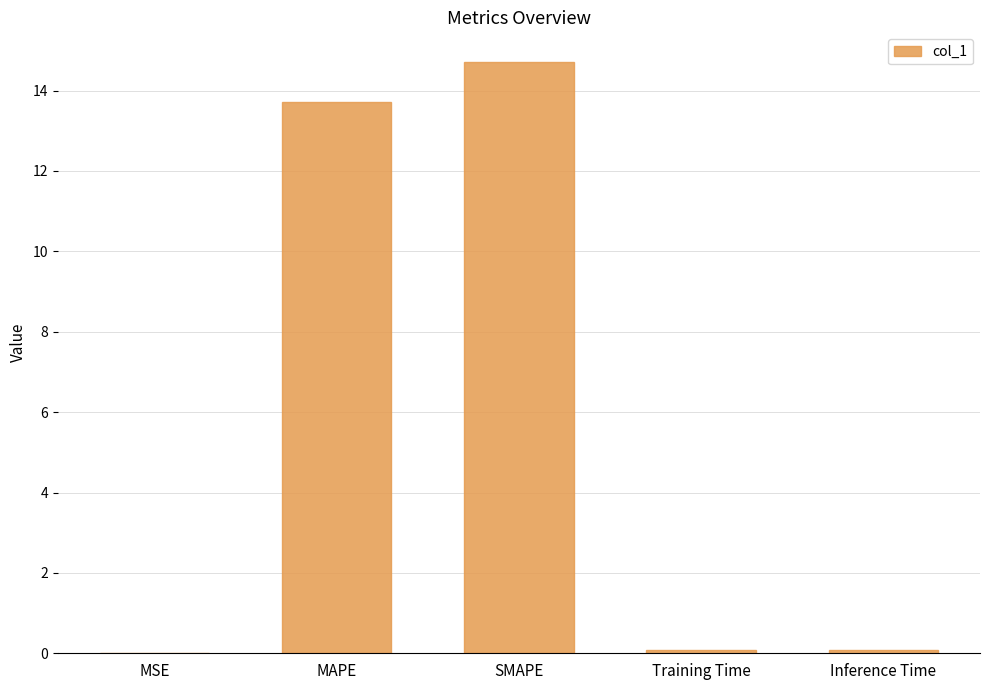

What is the sum of all values?

28.6